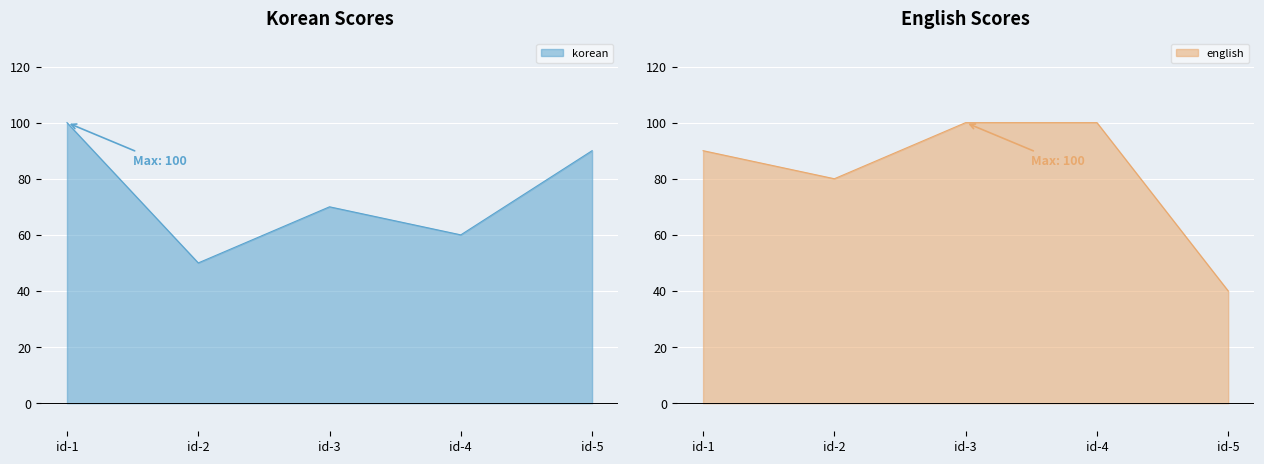

How many lines are shown in the chart?

2